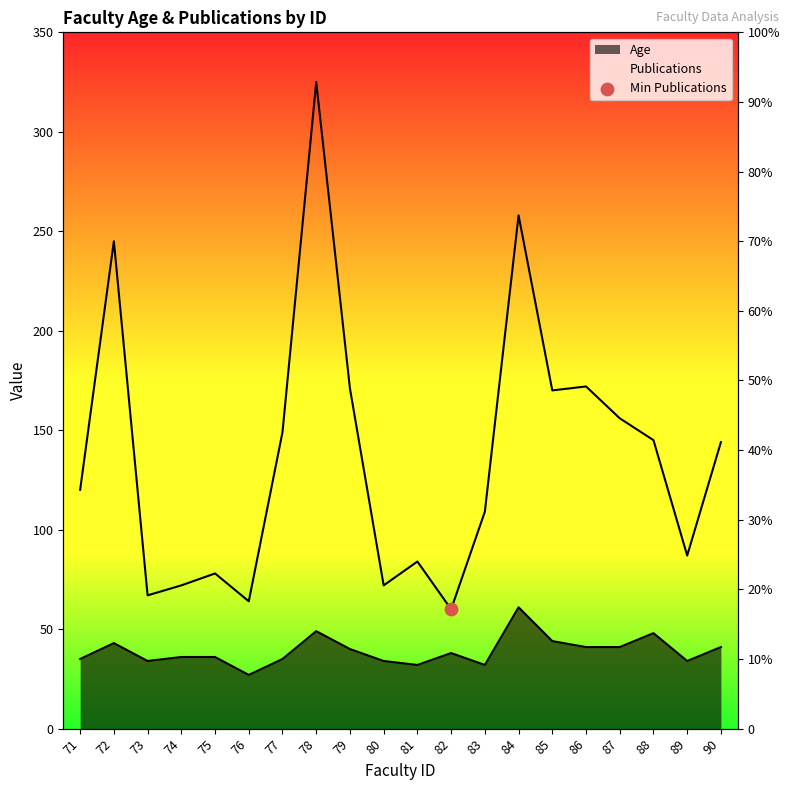

Which series reaches the minimum Y coordinate?

Age